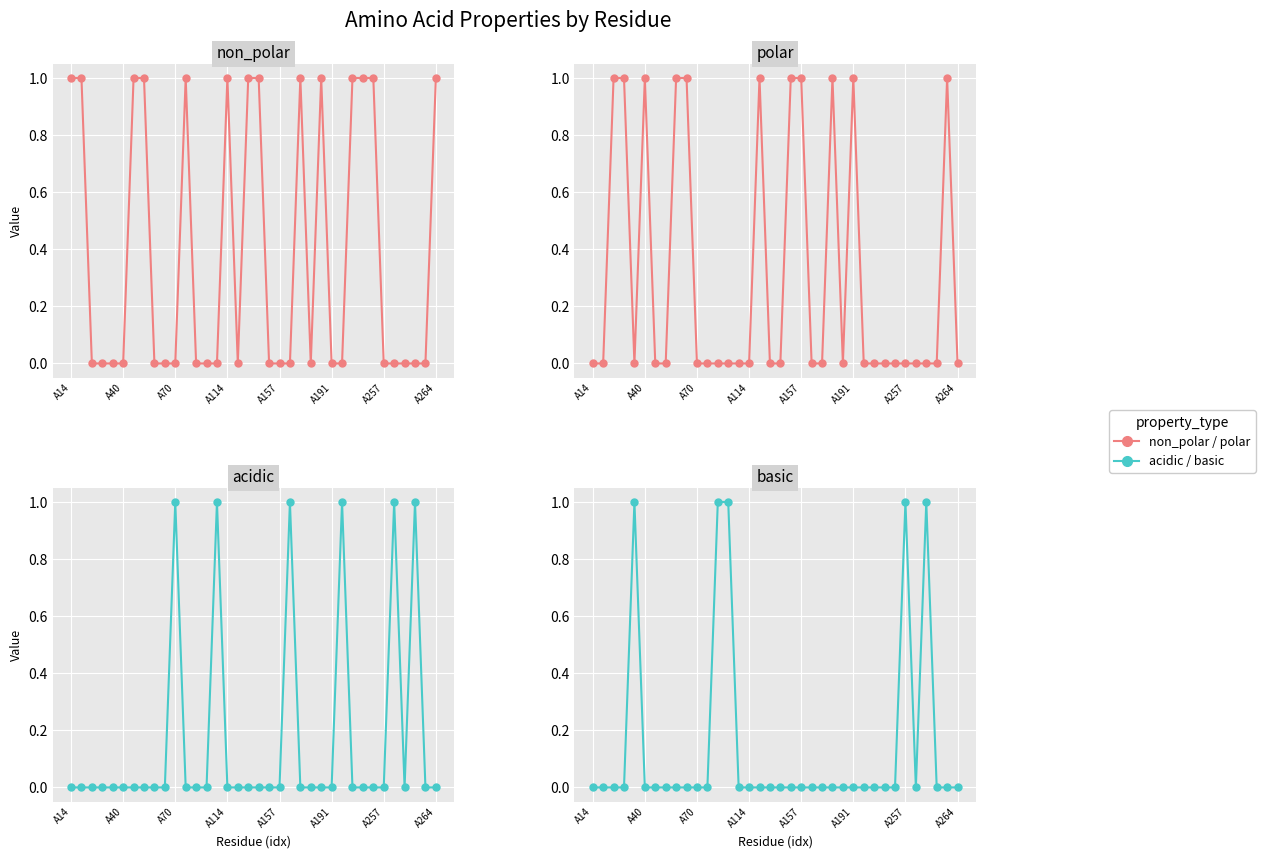

What is the highest value of the basic series?

1